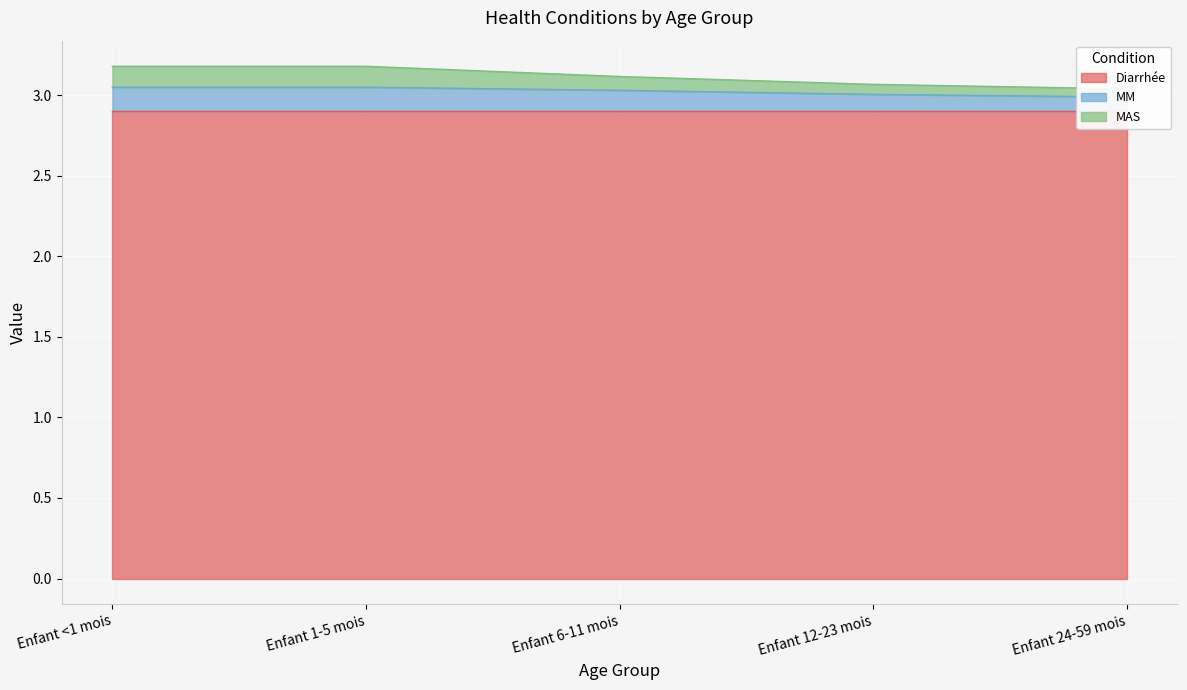

Between Enfant 24-59 mois and Enfant 6-11 mois, which is larger?

Enfant 6-11 mois